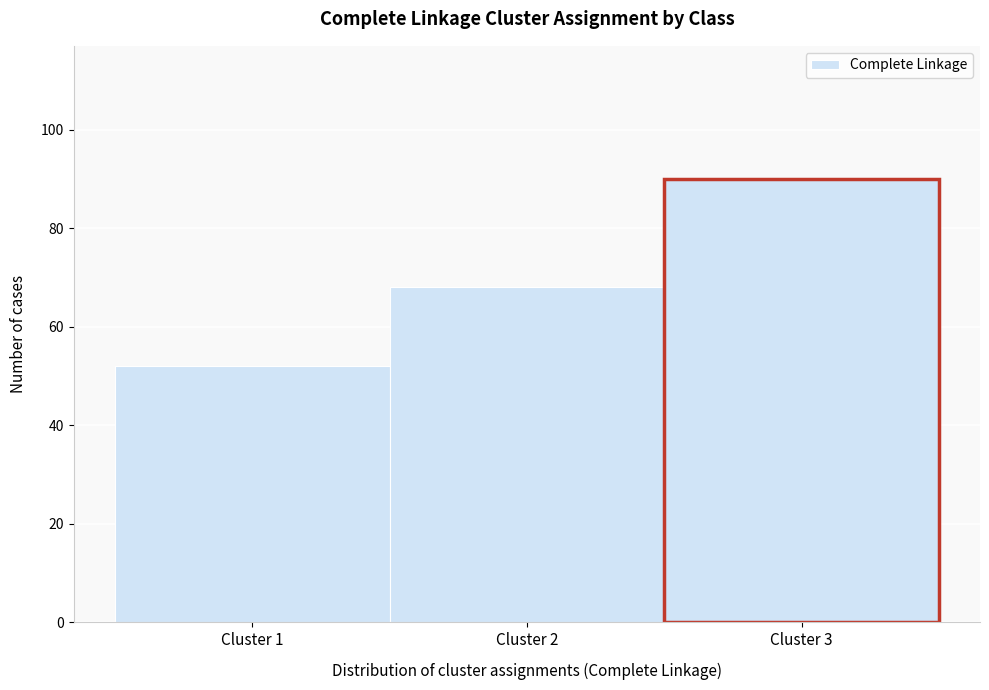

Which range on the x-axis has the tallest bar?

2.5 to 3.5